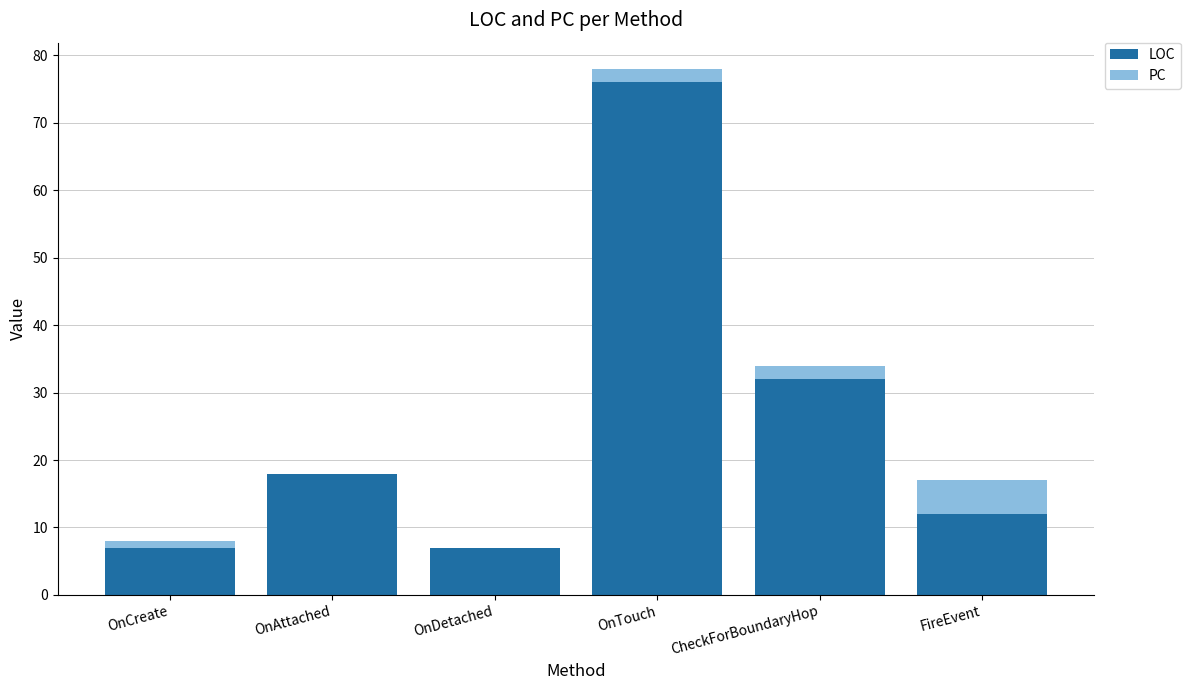

What is the maximum value for LOC?

76